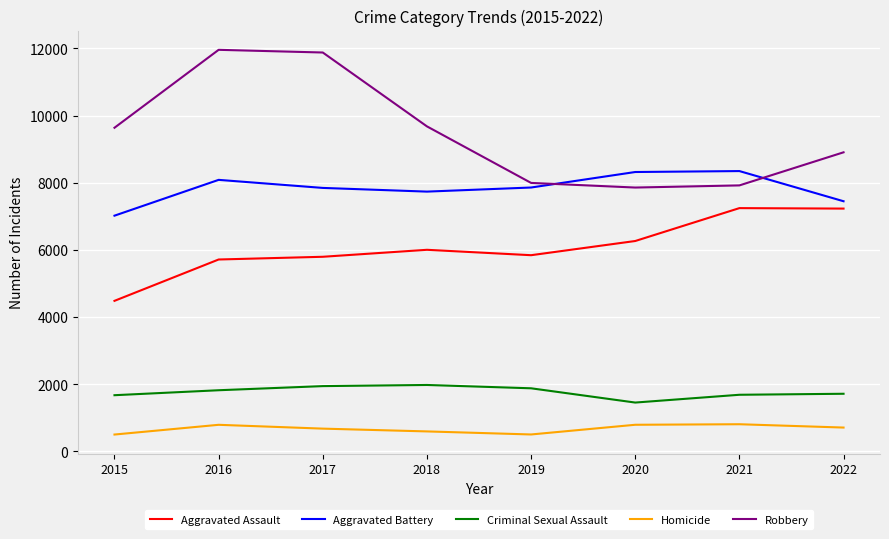

Read the Aggravated Assault value at 2015.

4480